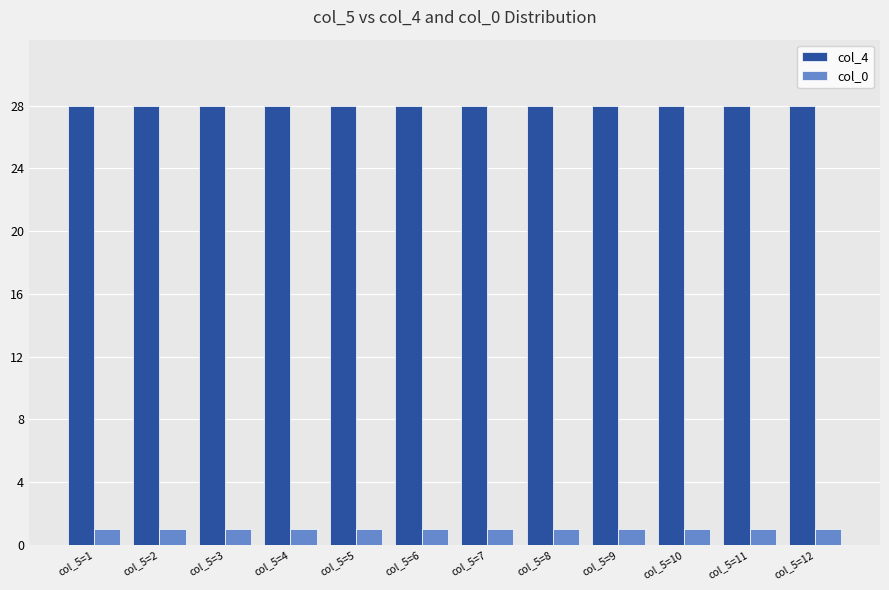

What is the spread (max minus min) of values at col_5=2?

27